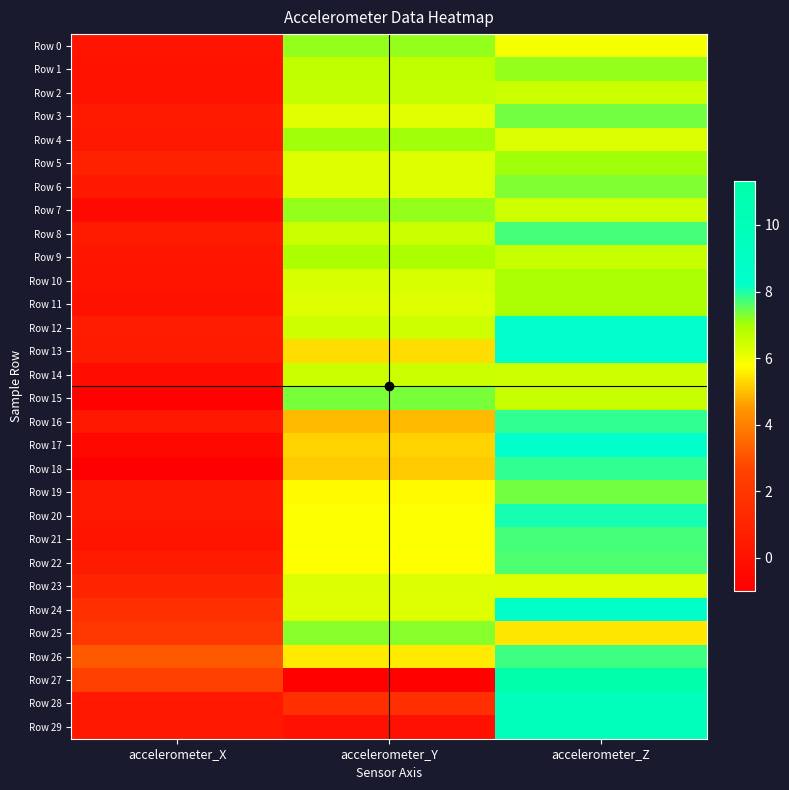

What is the spread (max minus min) of values at accelerometer_X?

4.1